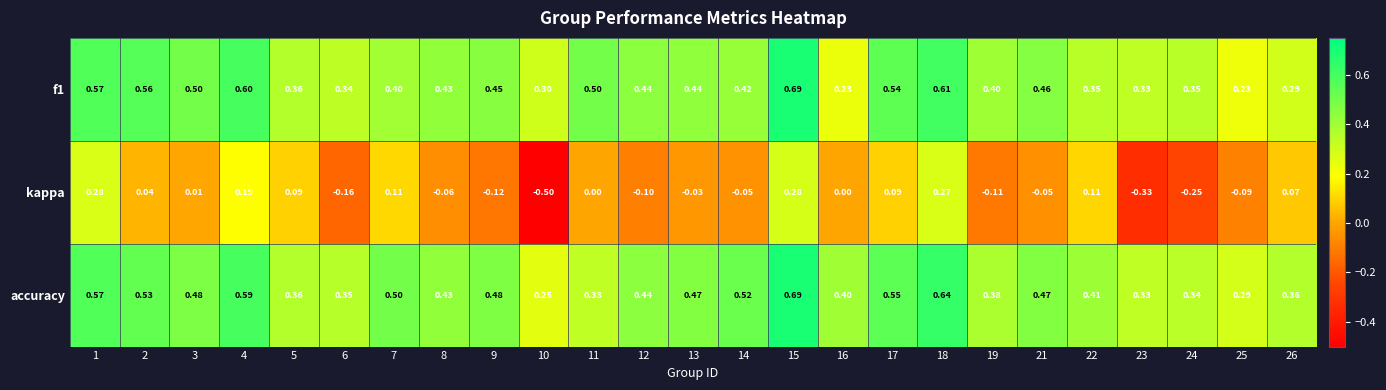

What is the difference between the highest and lowest values at 10?

0.8